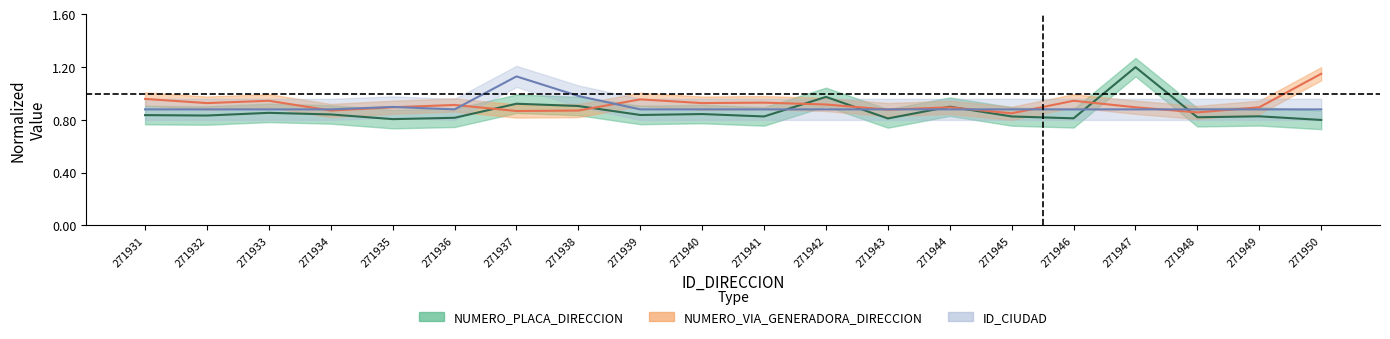

Reading left to right, transcribe all the data shown in this chart.

NUMERO_PLACA_DIRECCION: 271931=0.8	271932=0.8	271933=0.9	271934=0.8	271935=0.8	271936=0.8	271937=0.9	271938=0.9	271939=0.8	271940=0.8	271941=0.8	271942=1.0	271943=0.8	271944=0.9	271945=0.8	271946=0.8	271947=1.2	271948=0.8	271949=0.8	271950=0.8
NUMERO_VIA_GENERADORA_DIRECCION: 271931=1.0	271932=0.9	271933=0.9	271934=0.9	271935=0.9	271936=0.9	271937=0.9	271938=0.9	271939=1.0	271940=0.9	271941=0.9	271942=0.9	271943=0.9	271944=0.9	271945=0.8	271946=0.9	271947=0.9	271948=0.9	271949=0.9	271950=1.1
ID_CIUDAD: 271931=0.9	271932=0.9	271933=0.9	271934=0.9	271935=0.9	271936=0.9	271937=1.1	271938=1.0	271939=0.9	271940=0.9	271941=0.9	271942=0.9	271943=0.9	271944=0.9	271945=0.9	271946=0.9	271947=0.9	271948=0.9	271949=0.9	271950=0.9